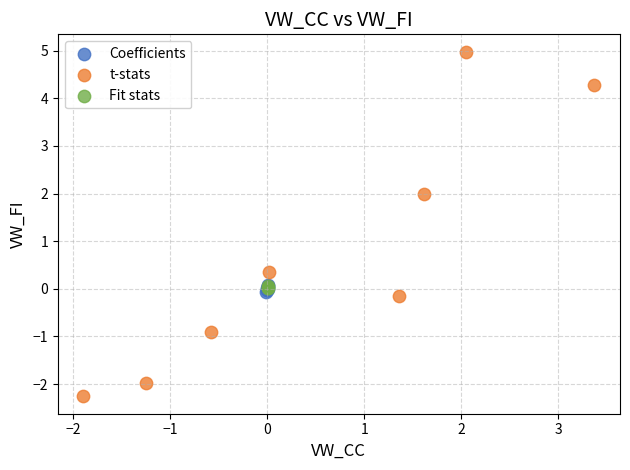

Which series has the widest spread of Y values?

t-stats